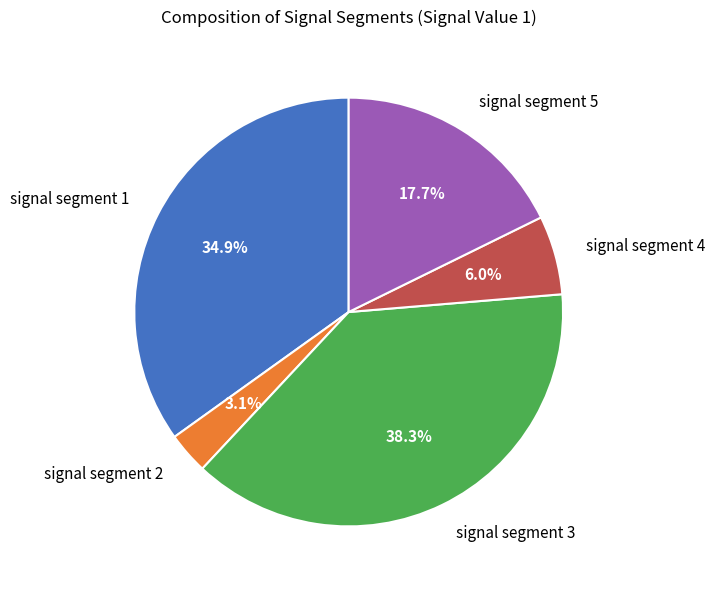

Does any single category account for the majority?

No